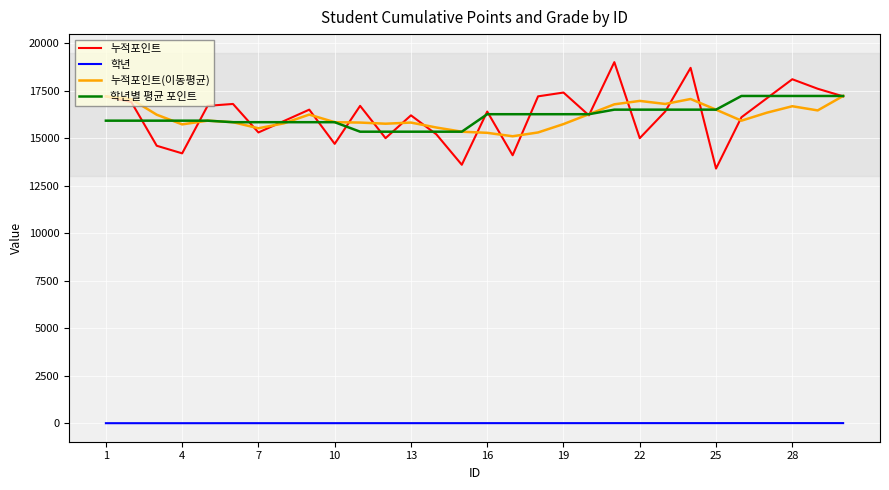

What is the maximum value shown in the chart?

19000.0